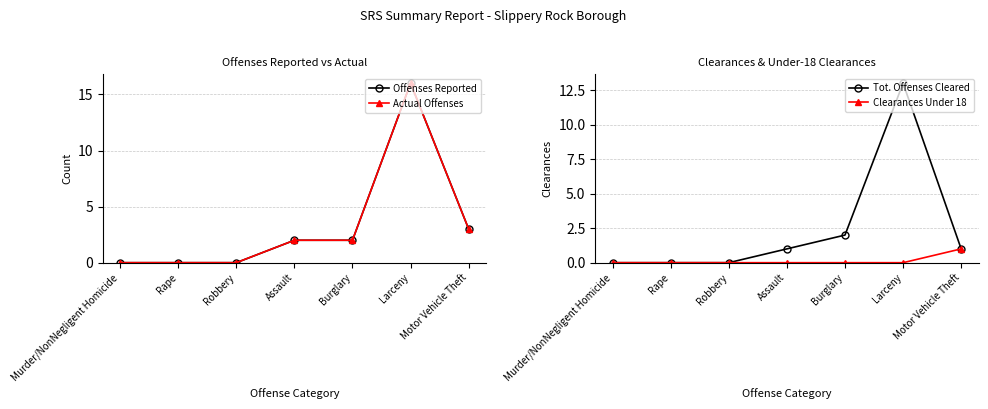

Reading left to right, extract all data points from this chart.

Offenses Reported: 0	0	0	2	2	16	3
Actual Offenses: 0	0	0	2	2	16	3
Tot. Offenses Cleared: 0	0	0	1	2	13	1
Clearances Under 18: 0	0	0	0	0	0	1